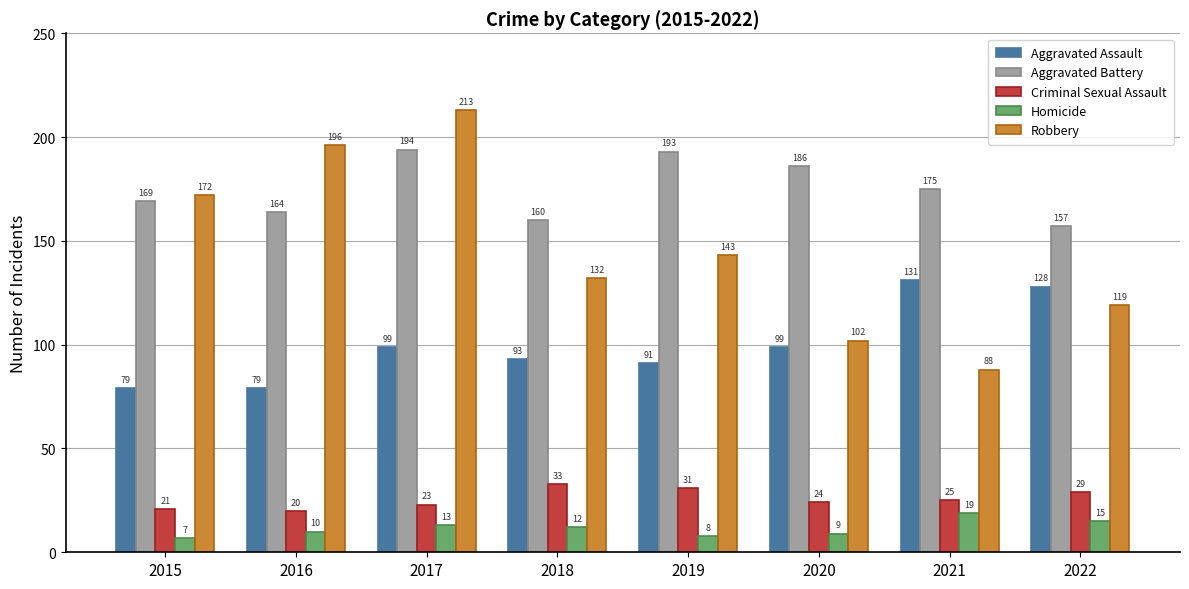

Rank the series by their maximum value, from lowest to highest.

Homicide, Criminal Sexual Assault, Aggravated Assault, Aggravated Battery, Robbery